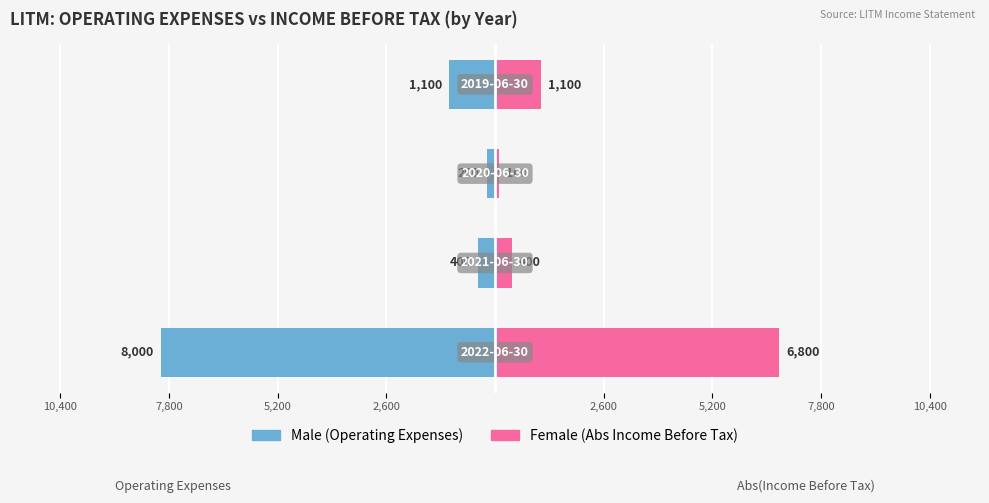

Reading left to right, transcribe all the data shown in this chart.

Male: 2,600=-8000	5,200=-400	7,800=-200	10,400=-1100
Female: 2,600=6800	5,200=400	7,800=100	10,400=1100